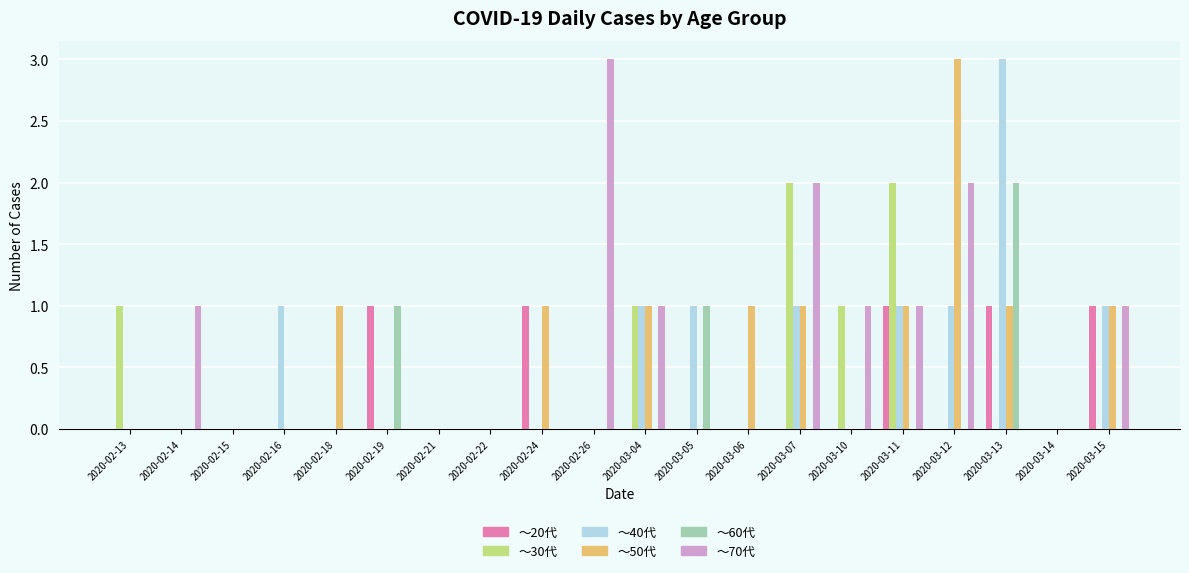

At which category is the sum across all series the highest?

2020-03-13